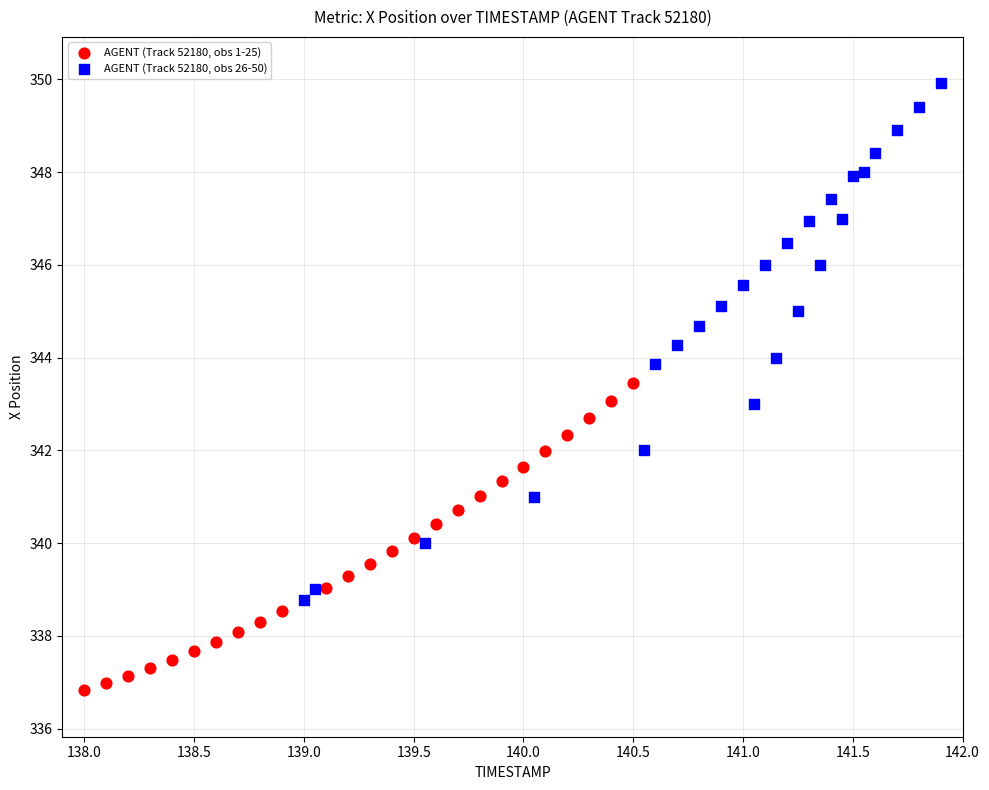

What are all the series names shown in the legend?

AGENT (Track 52180, obs 1-25), AGENT (Track 52180, obs 26-50)